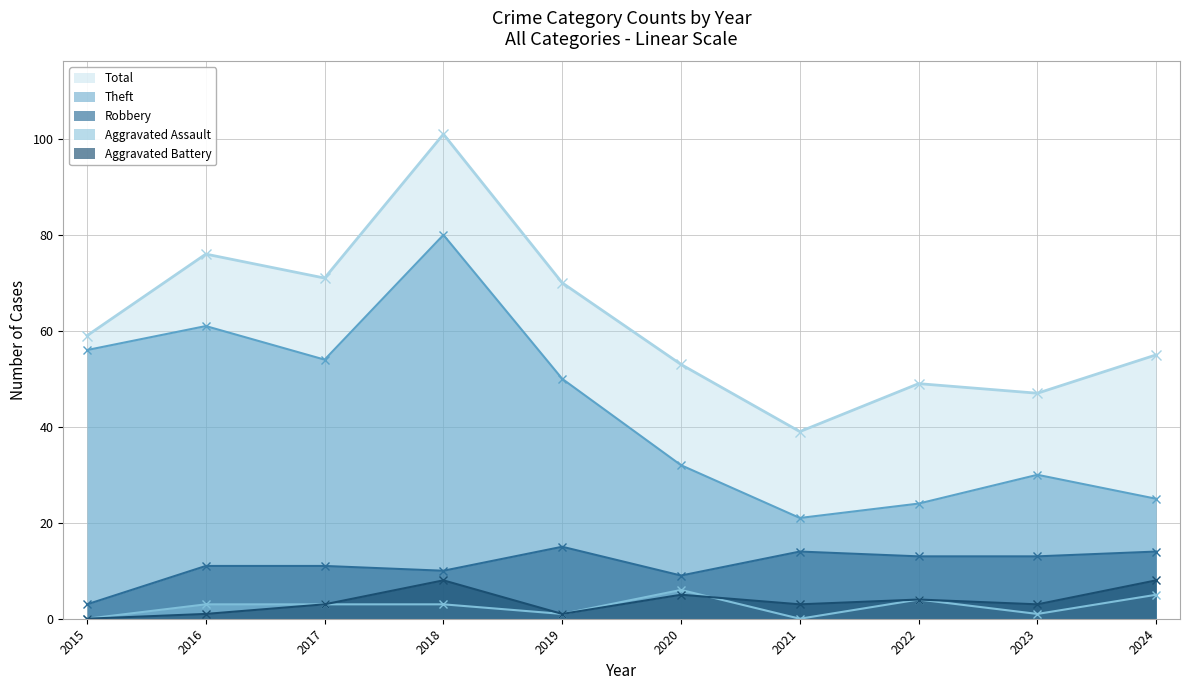

Rank the series at 2024 from lowest to highest value.

Aggravated Assault, Aggravated Battery, Robbery, Theft, Total